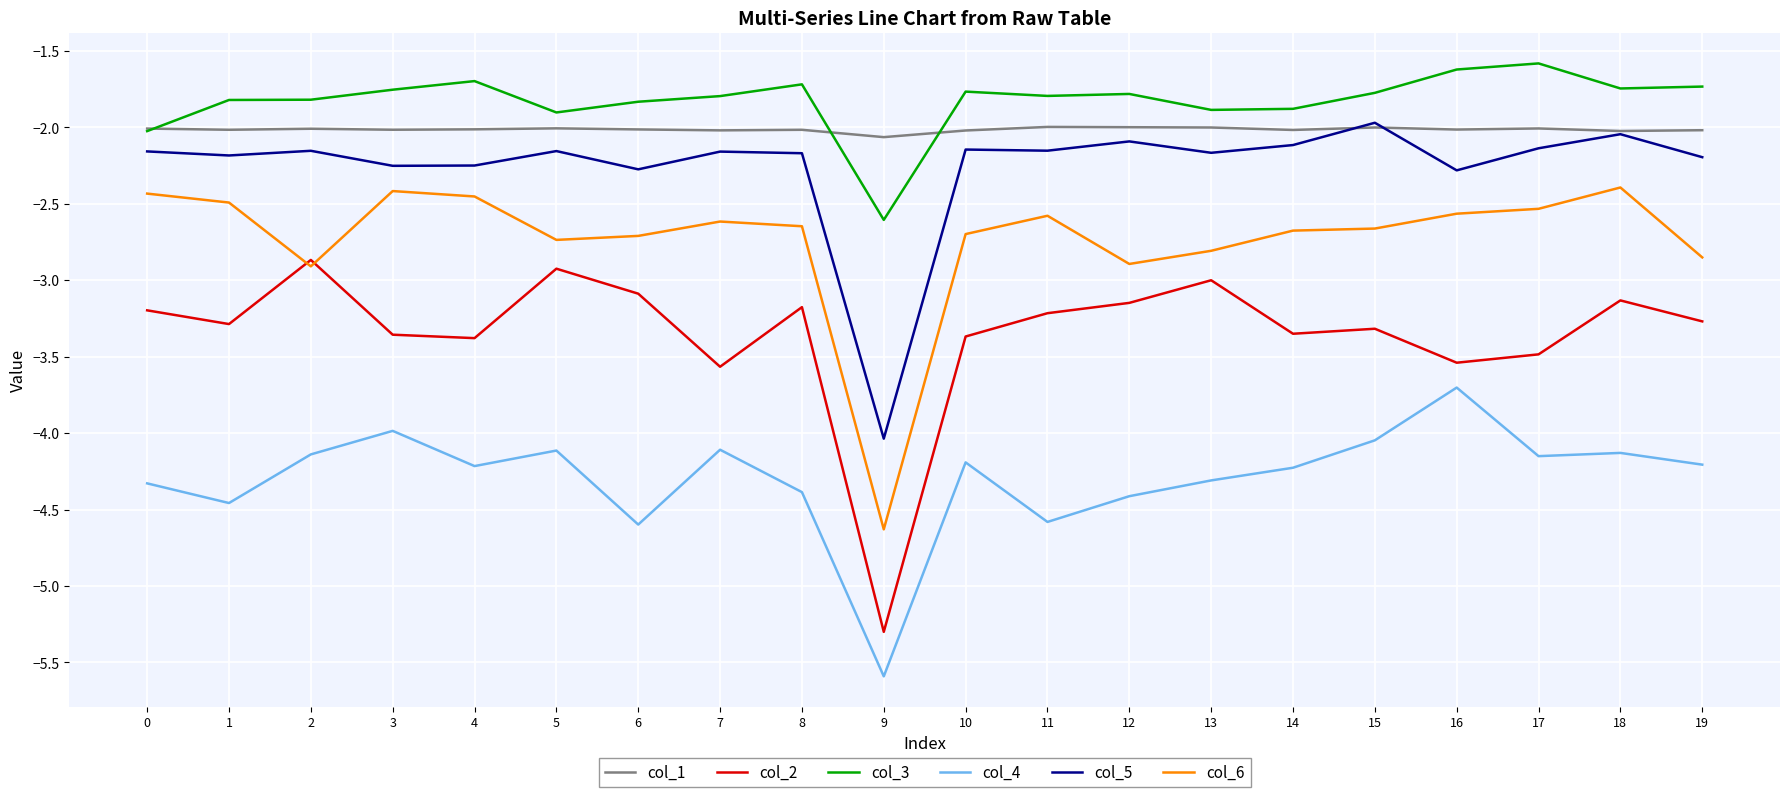

At which category is the sum across all series the highest?

18